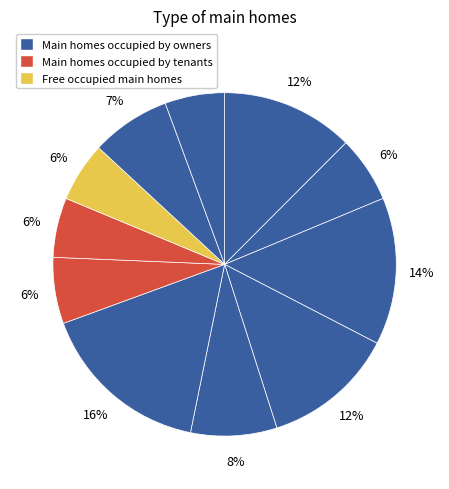

How many segments does this pie chart have?

11